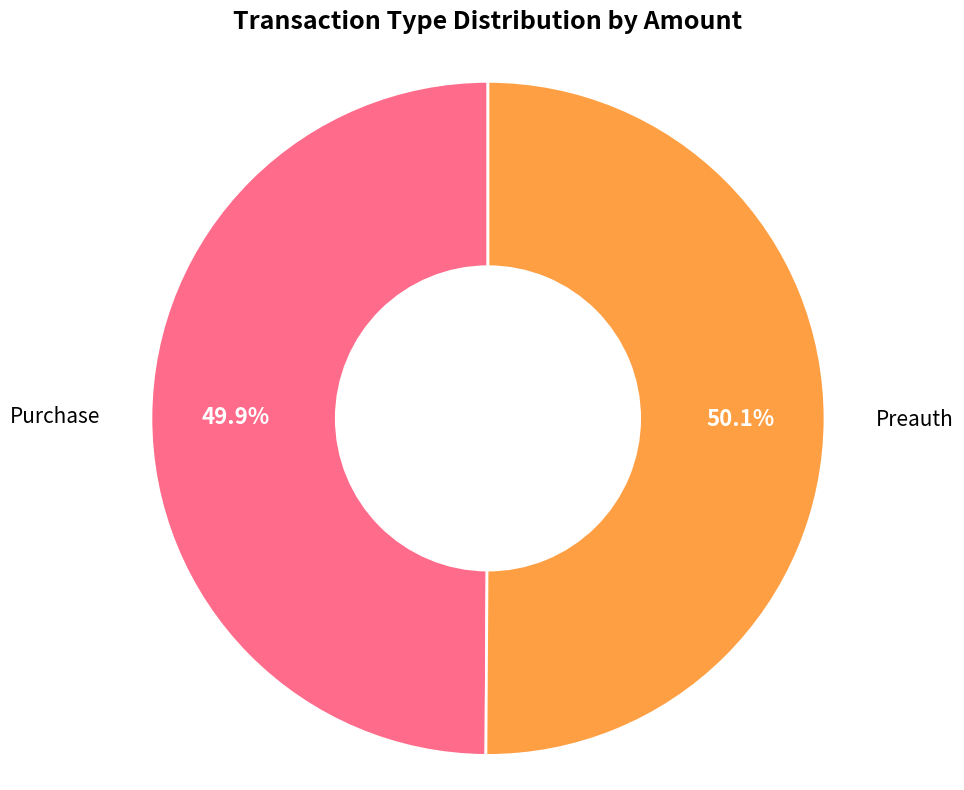

Approximately how many times larger is the value at Purchase compared to Preauth?

1.0